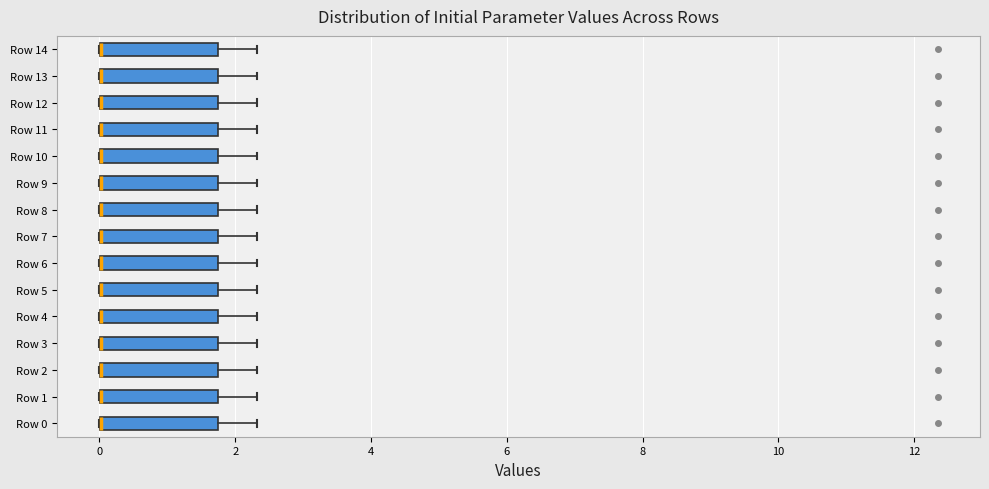

Where is the right edge of the box for Row 2 on the x-axis? The values are not printed on the chart, so give them approximately, as read against the axis.

1.8